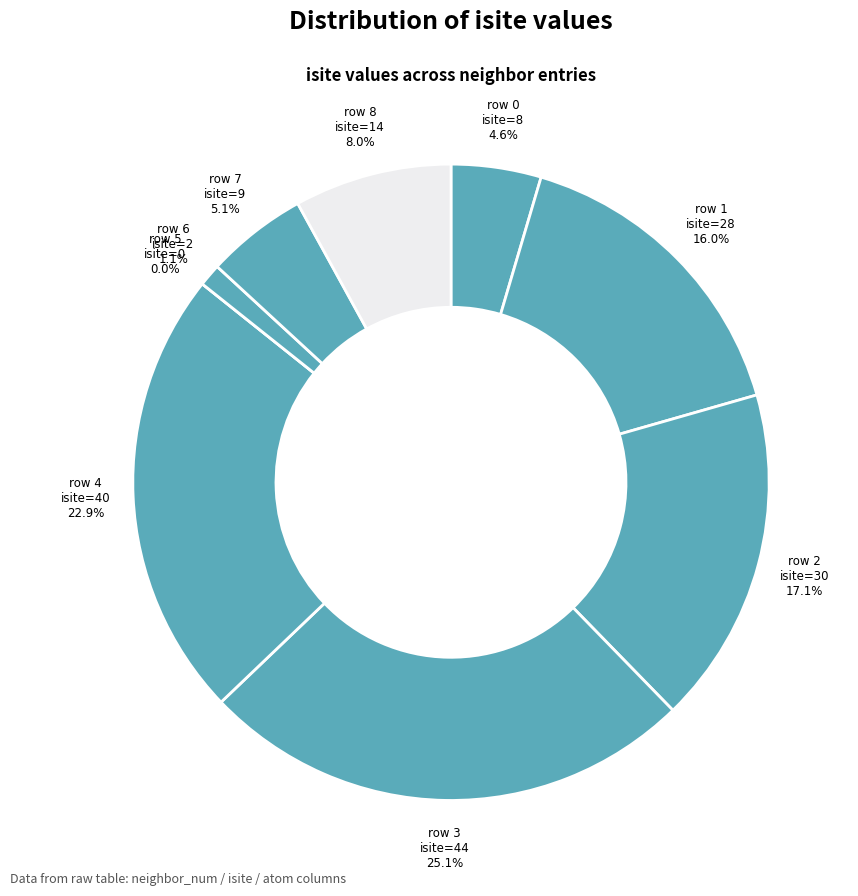

How many slices are in this pie chart?

9